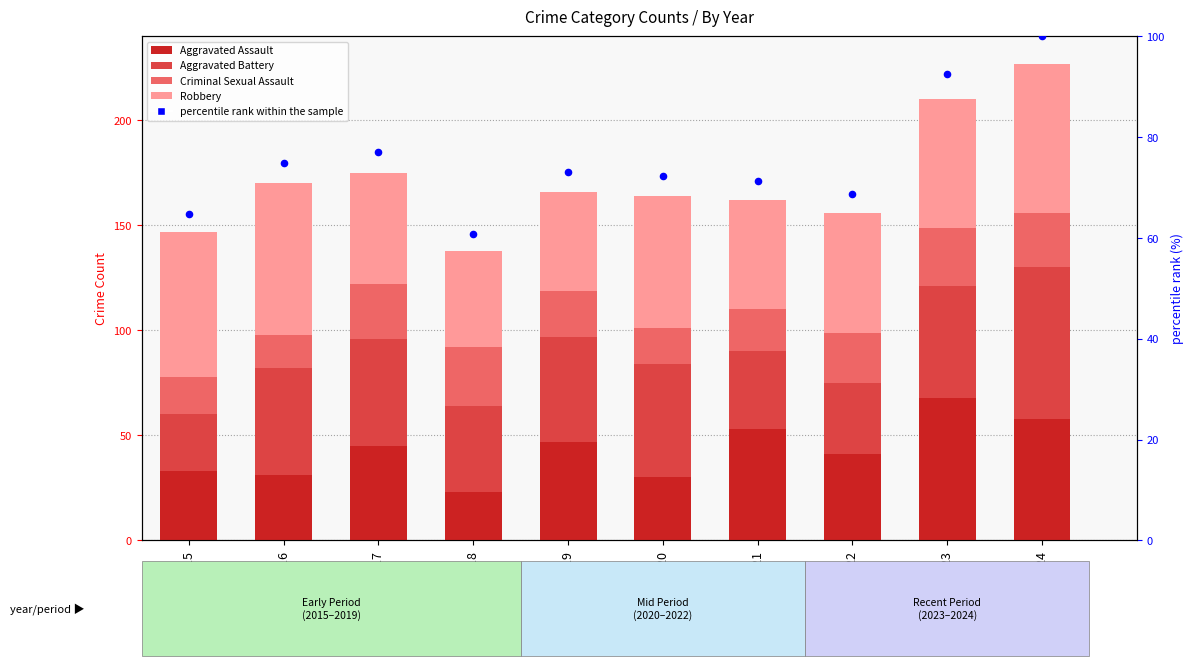

Which series contains the highest Y value?

percentile rank within the sample